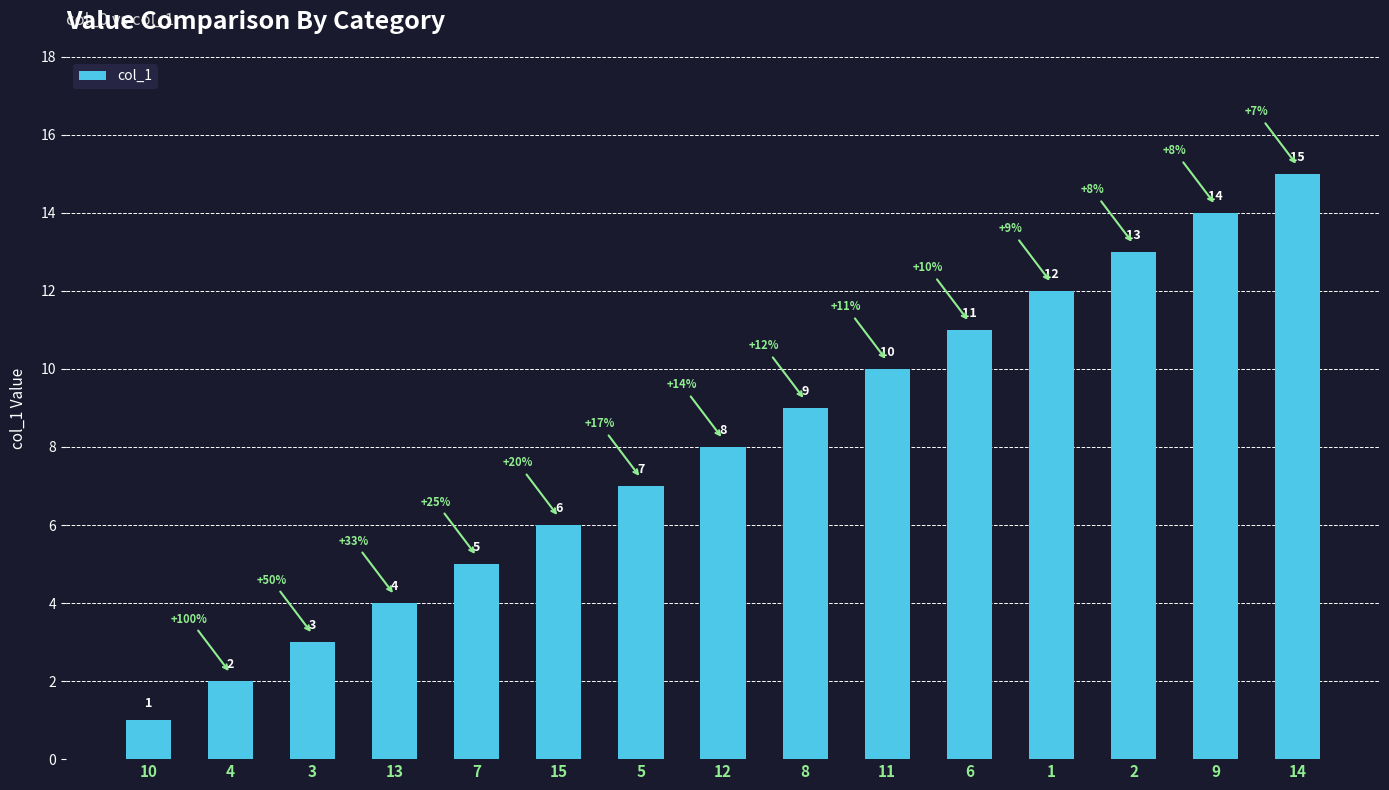

Rank the categories by value from highest to lowest.

14, 9, 2, 1, 6, 11, 8, 12, 5, 15, 7, 13, 3, 4, 10